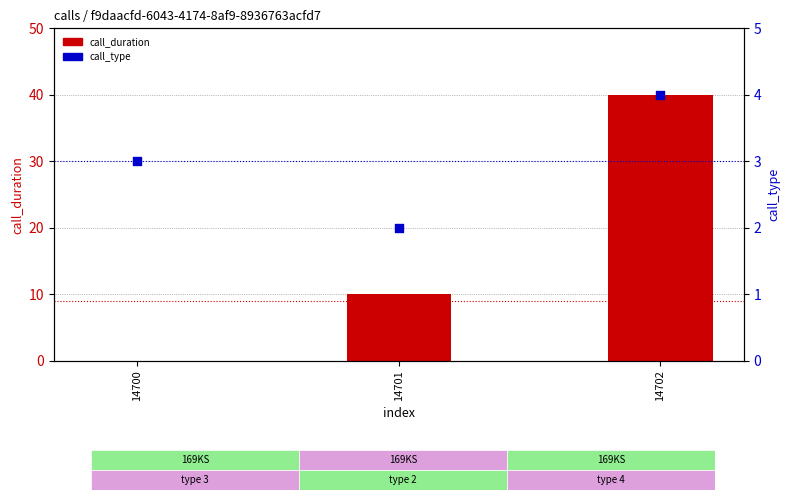

Which series has the largest total across all categories?

call_duration